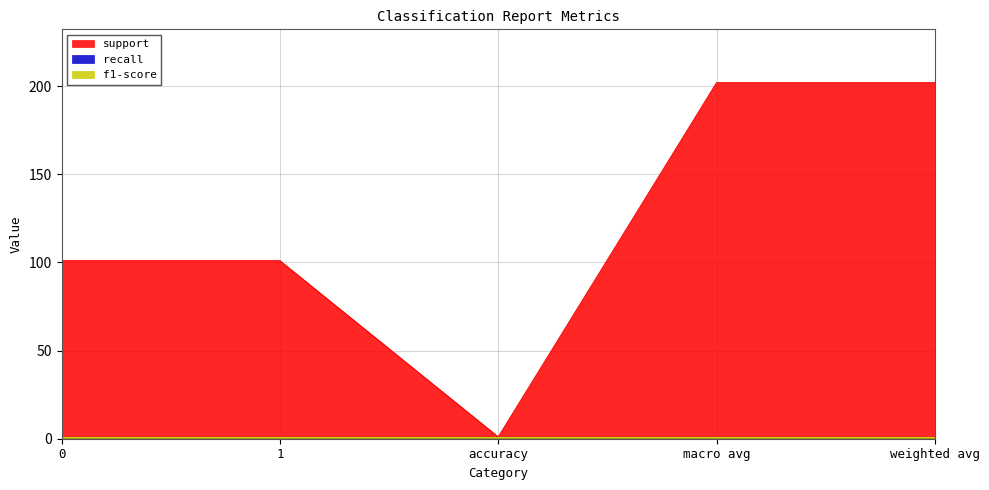

List the series in order of their peak value, lowest first.

recall, f1-score, support